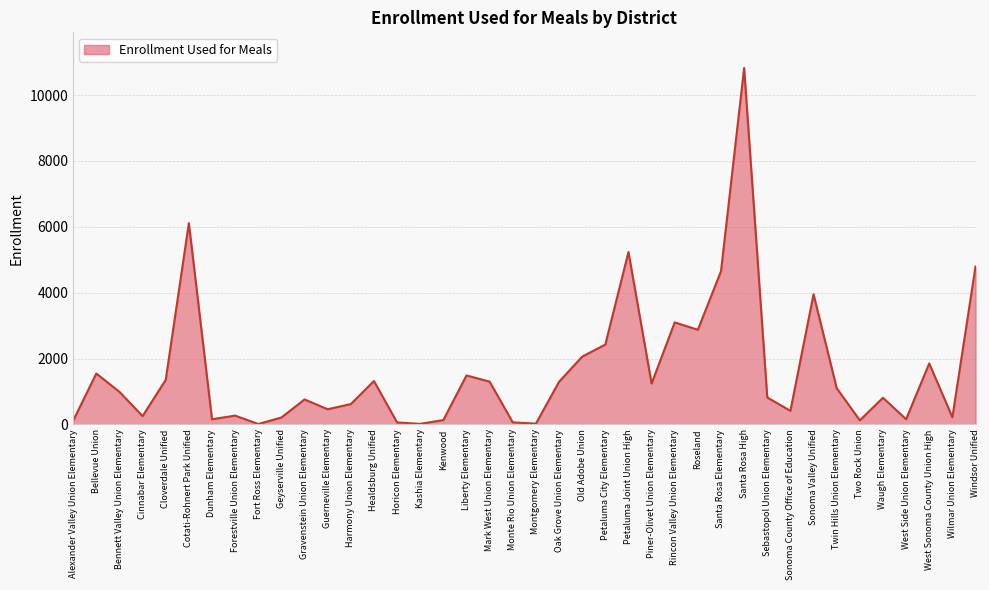

What is the change in value from Harmony Union Elementary to Healdsburg Unified?

+700